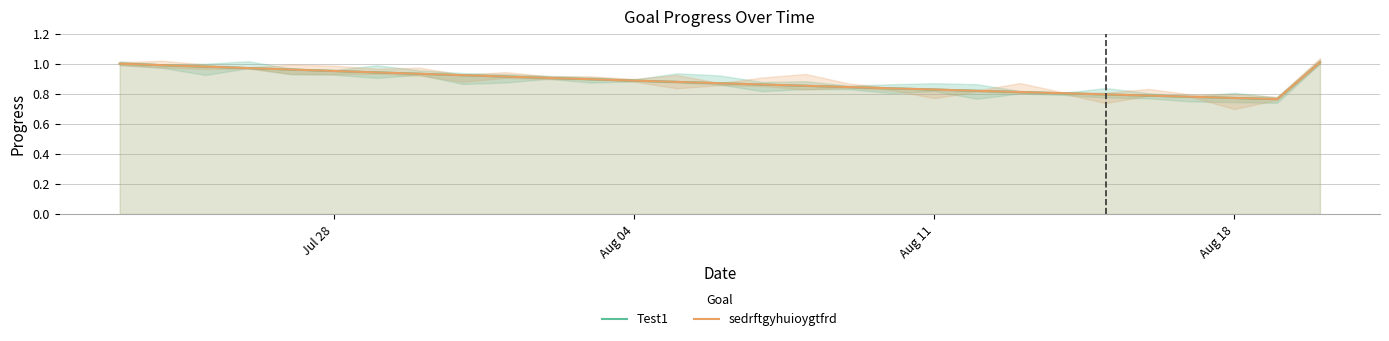

What is the difference between the maximum and minimum values in the sedrftgyhuioygtfrd series?

0.2